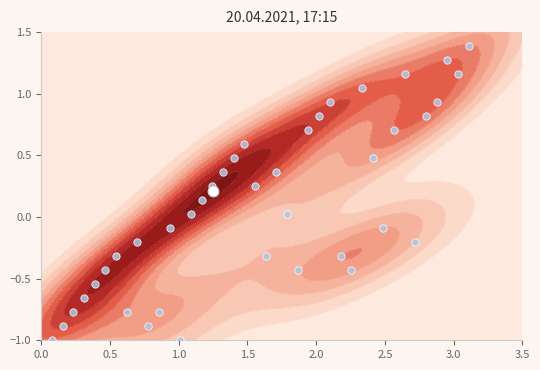

What is the difference between the second highest and second lowest values?

2.3